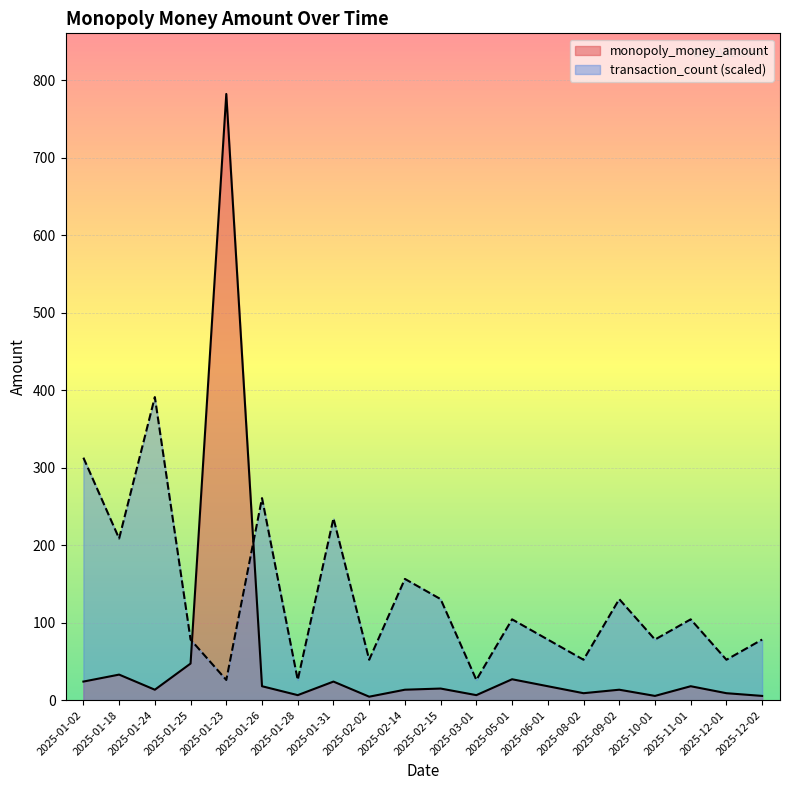

Rank the categories by transaction_count value from highest to lowest.

2025-01-24, 2025-01-02, 2025-01-26, 2025-01-31, 2025-01-18, 2025-02-14, 2025-02-15, 2025-09-02, 2025-05-01, 2025-11-01, 2025-01-25, 2025-06-01, 2025-10-01, 2025-12-02, 2025-02-02, 2025-08-02, 2025-12-01, 2025-01-23, 2025-01-28, 2025-03-01